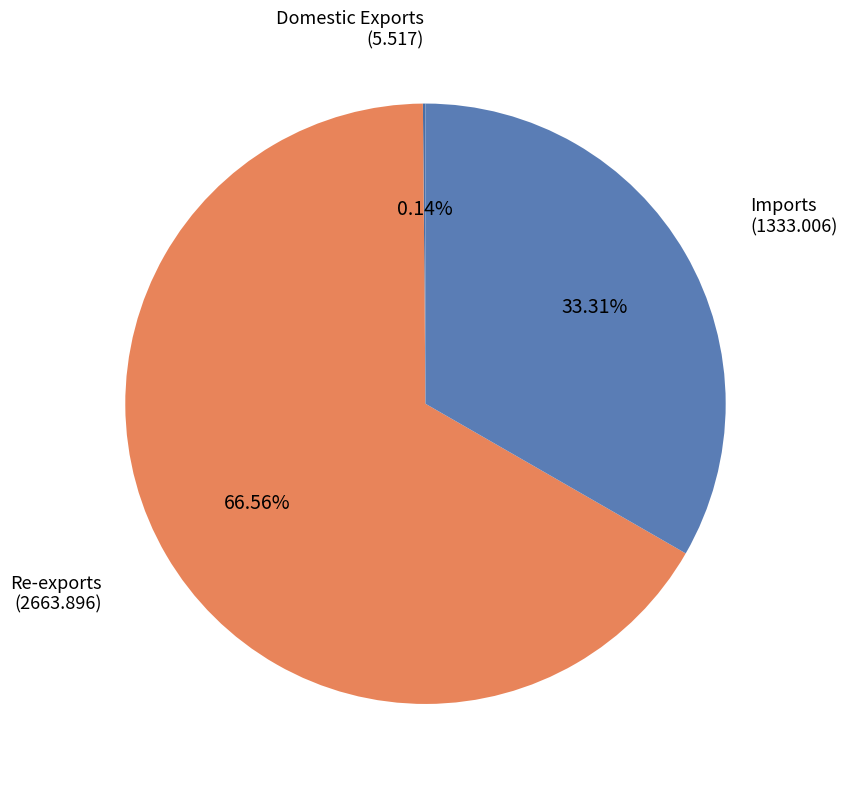

True or false: Re-exports accounts for 67% of the total.

True